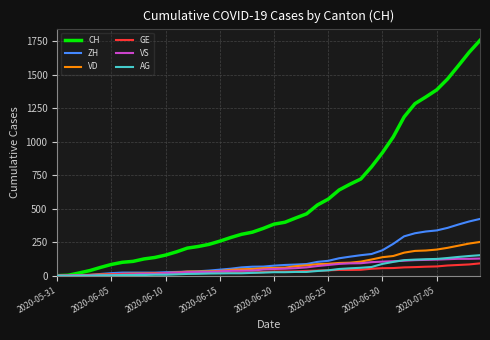

Which series has the largest total across all categories?

CH